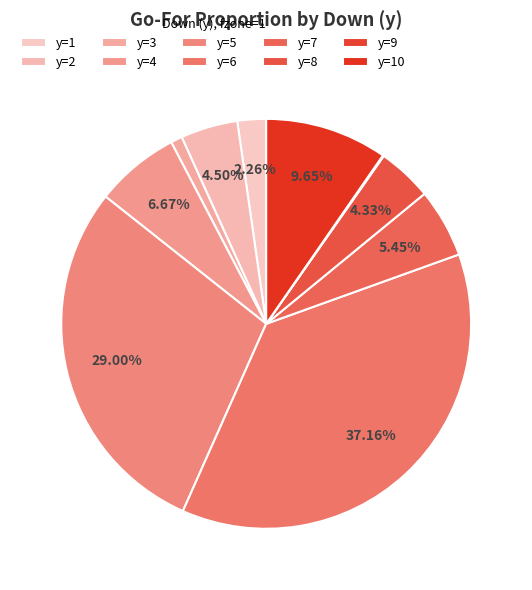

To the nearest percent, what is the difference between the y=10 and y=2 slice percentages?

5%